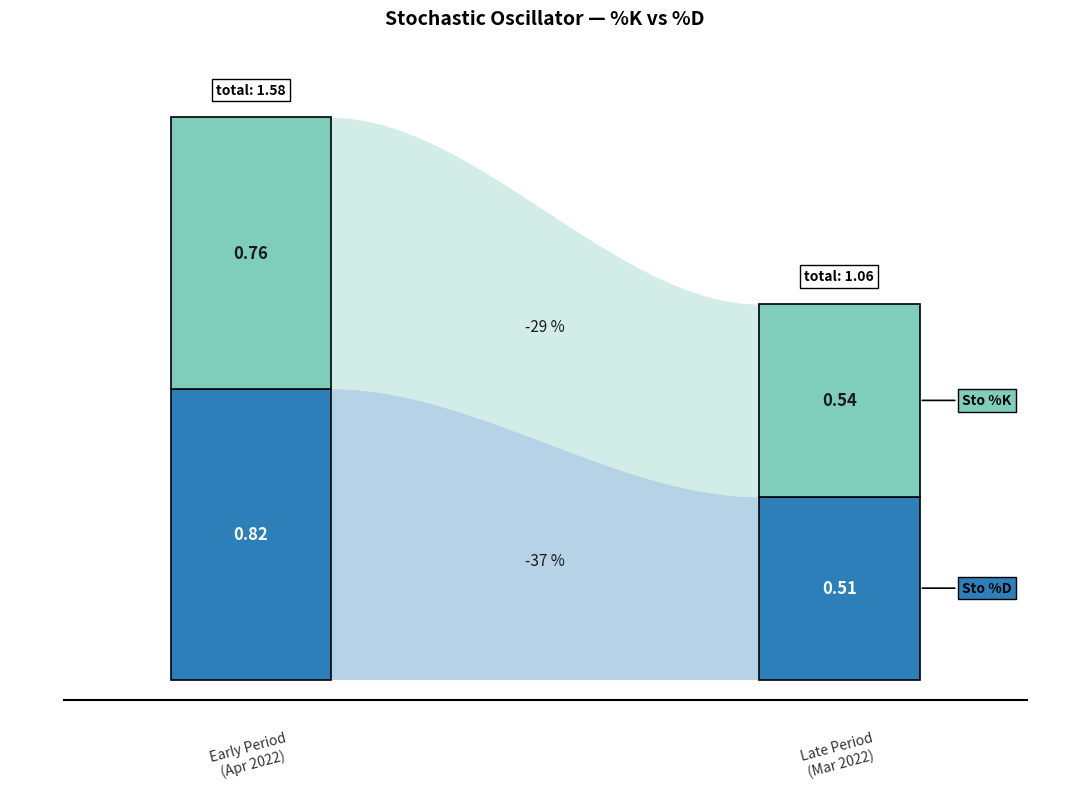

What are all the series names shown in the legend?

Sto %K, Sto %D